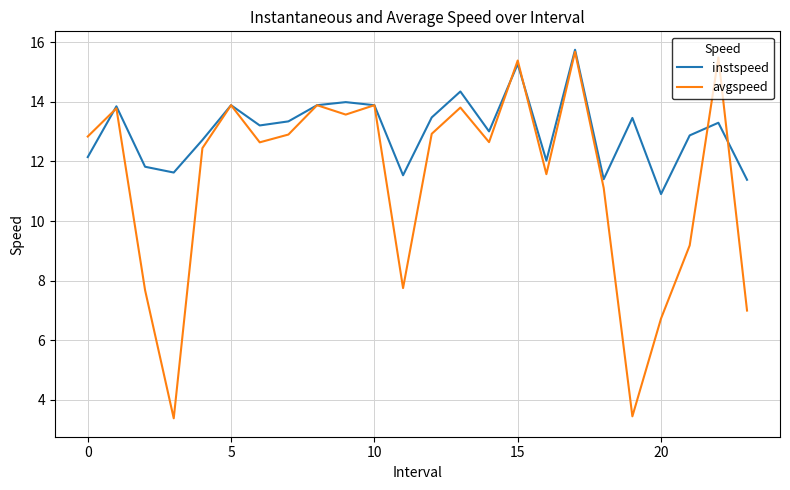

What is the difference between the maximum and minimum values in the instspeed series?

4.8